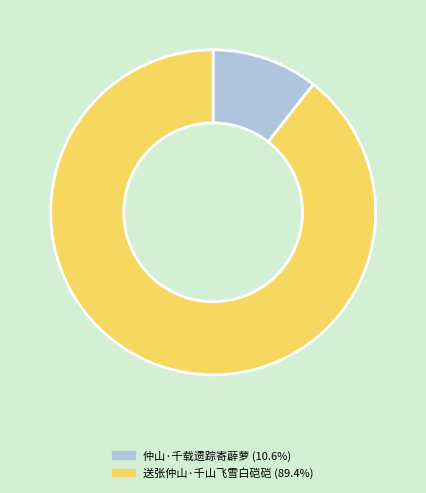

Approximately how many times larger is the value at 送张仲山·千山飞雪白硙硙 (89.4%) compared to 仲山·千载遗踪寄薜萝 (10.6%)?

8.5